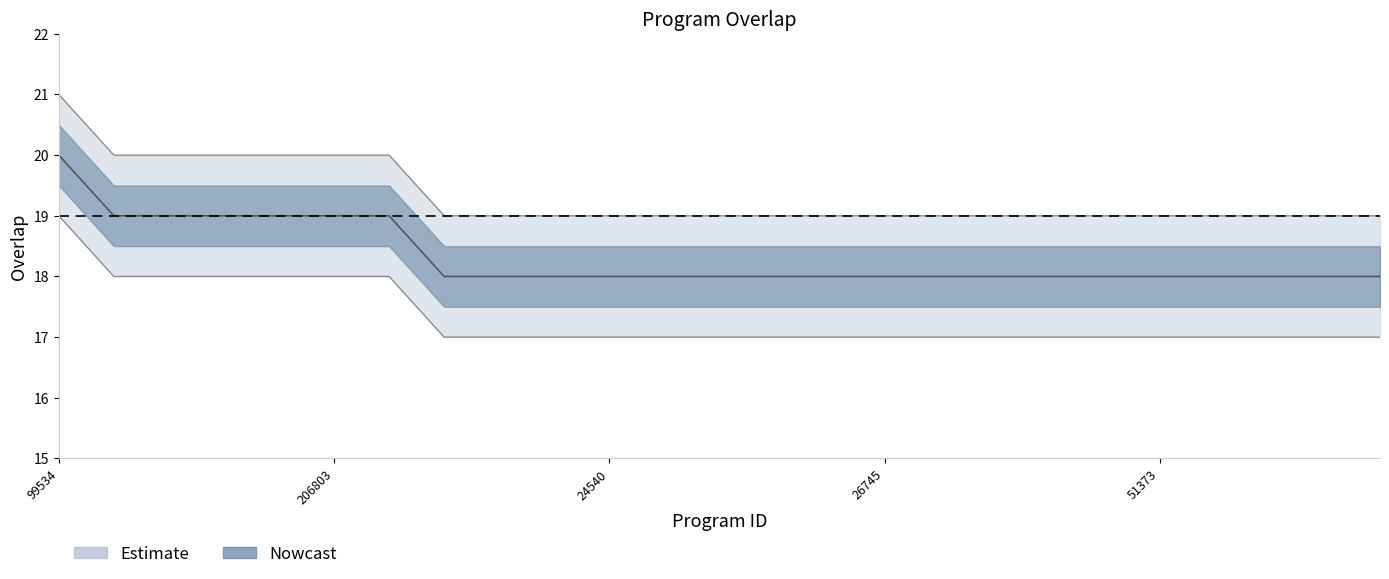

What is the greatest value displayed?

21